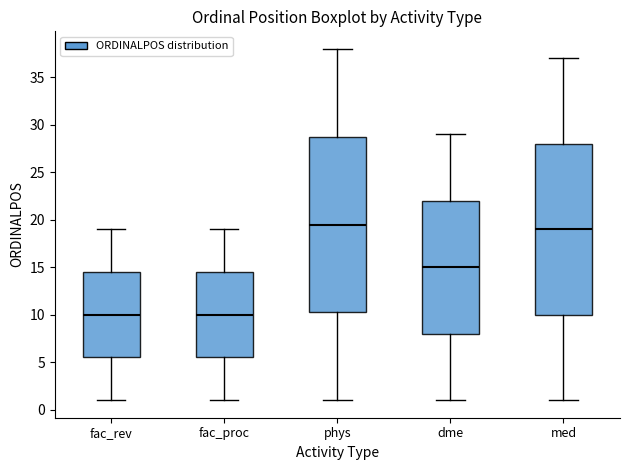

Reading left to right, transcribe this box plot: for each box, give where its median line is, the range the box spans, and where its two whiskers end, as read against the y-axis. The values are not printed on the chart, so give them approximately, as read against the axis.

fac_rev: median 10.0, box 5.5 to 14.5, whiskers 1.0 to 19.0
fac_proc: median 10.0, box 5.5 to 14.5, whiskers 1.0 to 19.0
phys: median 19.5, box 10.5 to 29.0, whiskers 1.0 to 38.0
dme: median 15.0, box 8.0 to 22.0, whiskers 1.0 to 29.0
med: median 19.0, box 10.0 to 28.0, whiskers 1.0 to 37.0